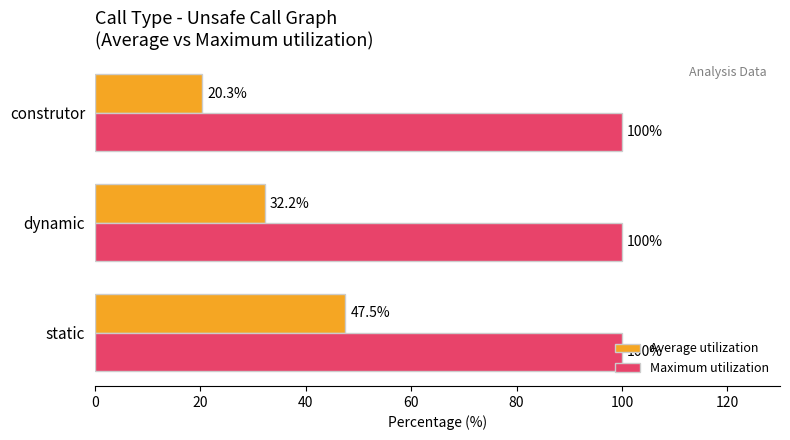

Rank the series by their maximum value, from highest to lowest.

Maximum utilization, Average utilization